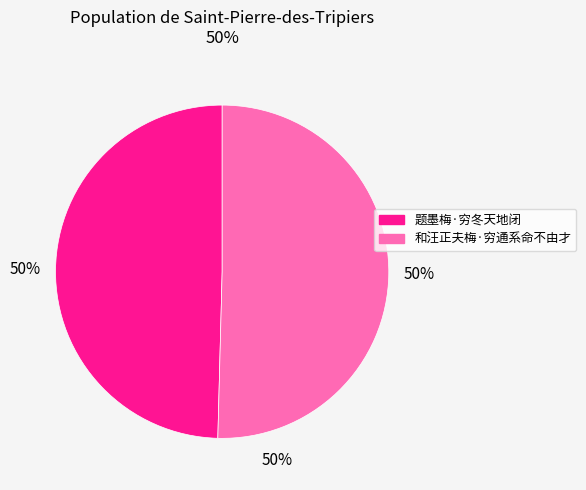

What is the ratio of the value at 题墨梅·穷冬天地闭 to the value at 和汪正夫梅·穷通系命不由才?

1.0